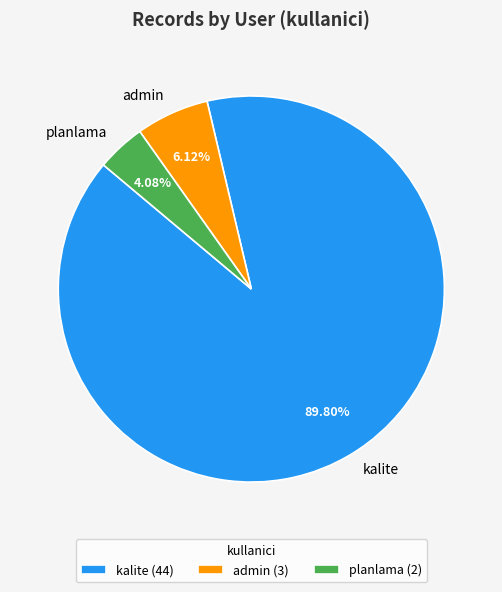

What is the majority slice?

kalite